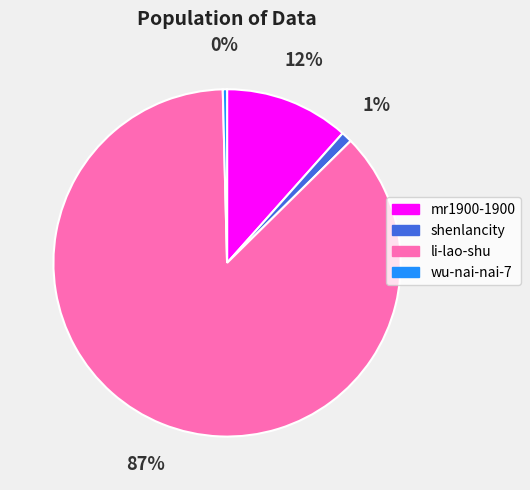

Does li-lao-shu represent more than half of the total?

Yes